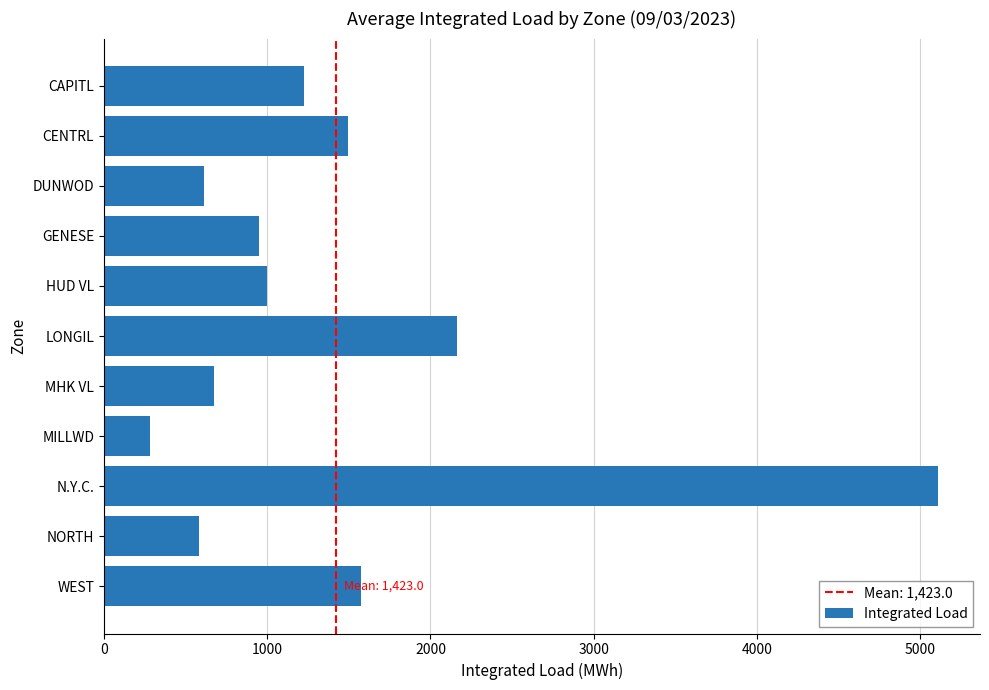

What is the label of the 8th bar from the top?

MILLWD